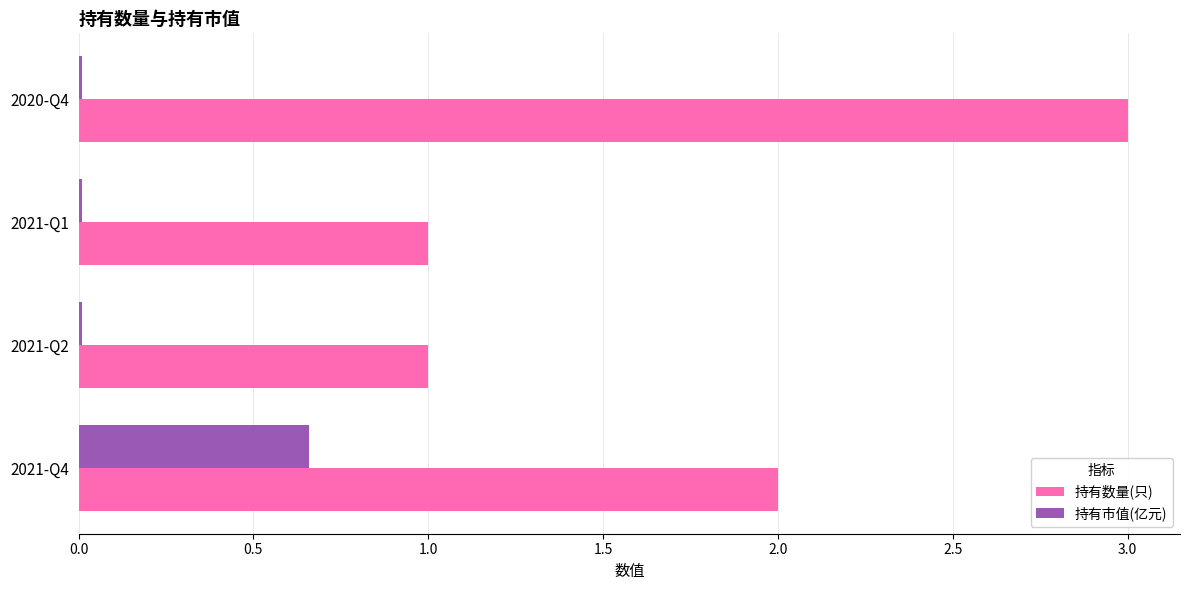

Which category has the highest value across all series?

2020-Q4